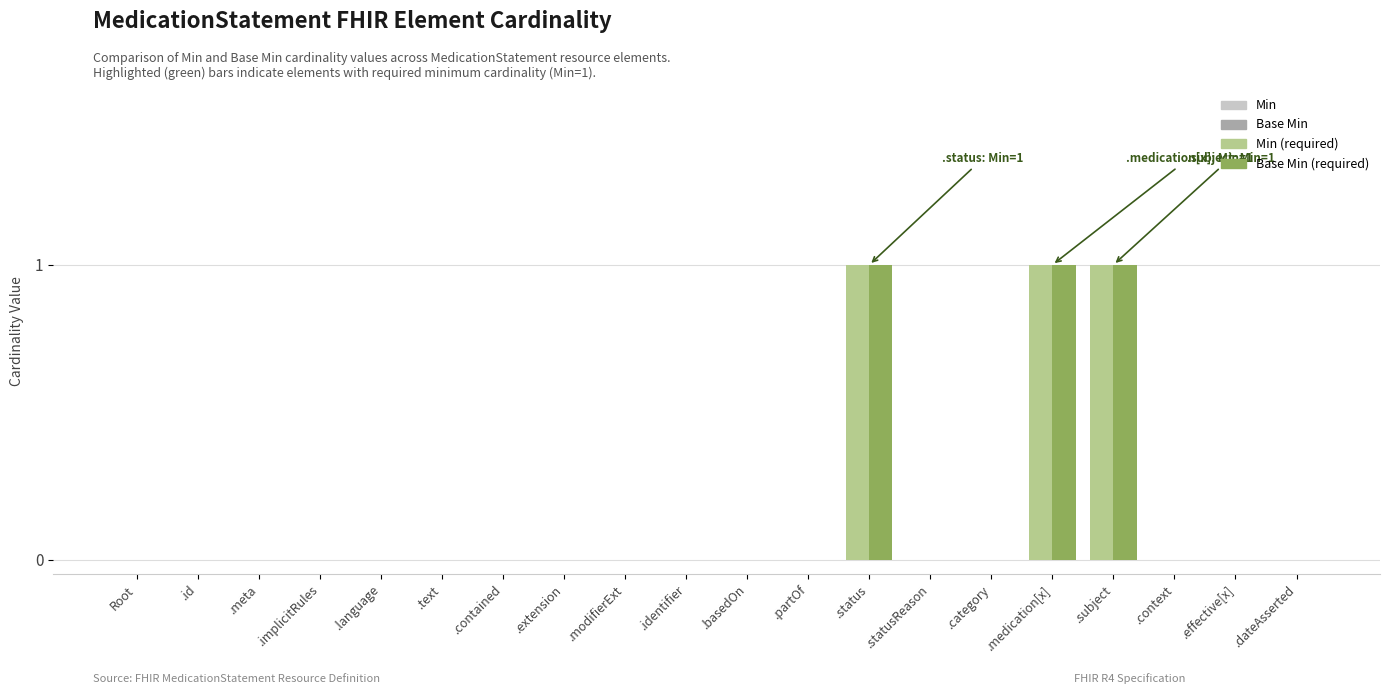

Reading right to left, list all the values displayed in this chart.

Min: .dateAsserted=0	.effective[x]=0	.context=0	.subject=1	.medication[x]=1	.category=0	.statusReason=0	.status=1	.partOf=0	.basedOn=0	.identifier=0	.modifierExt=0	.extension=0	.contained=0	.text=0	.language=0	.implicitRules=0	.meta=0	.id=0	Root=0
Base Min: .dateAsserted=0	.effective[x]=0	.context=0	.subject=1	.medication[x]=1	.category=0	.statusReason=0	.status=1	.partOf=0	.basedOn=0	.identifier=0	.modifierExt=0	.extension=0	.contained=0	.text=0	.language=0	.implicitRules=0	.meta=0	.id=0	Root=0